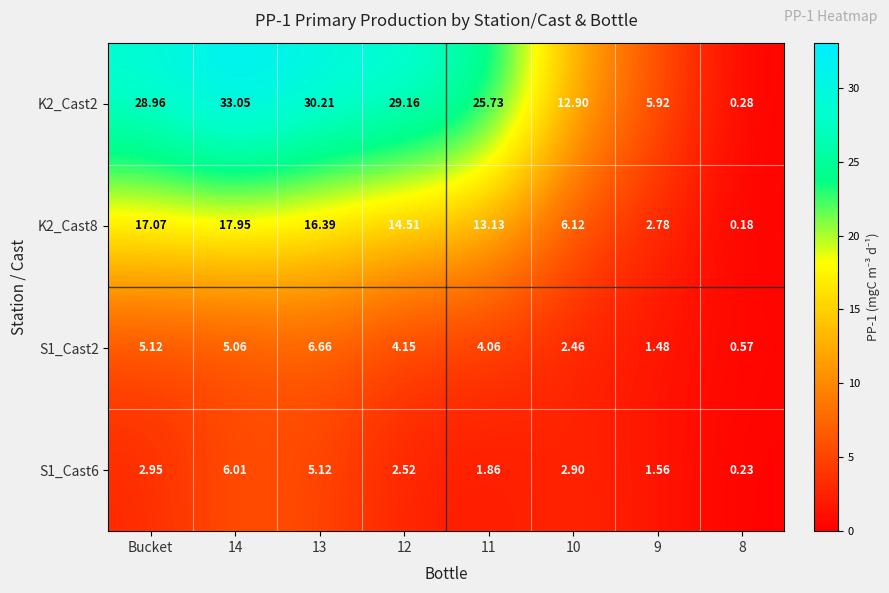

At which label does S1_Cast6 first exceed 2?

Bucket